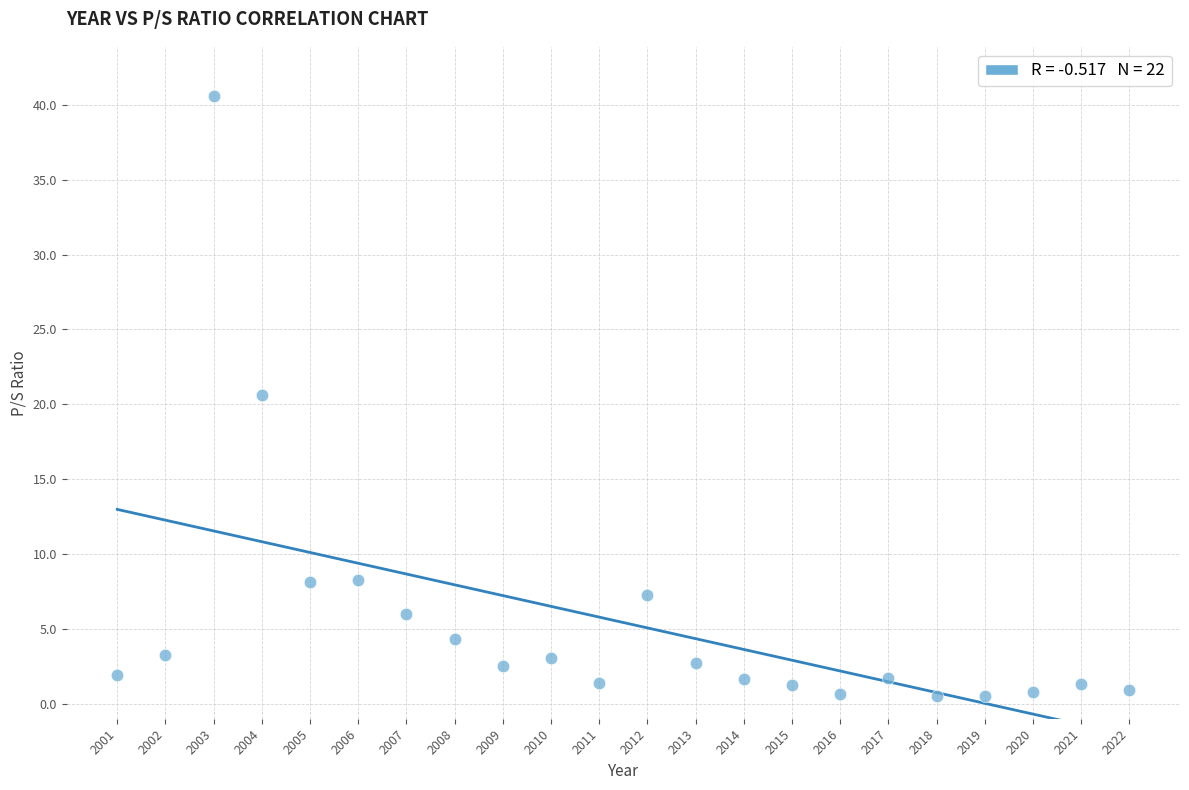

What is the range of Y values (max minus min)?

40.1